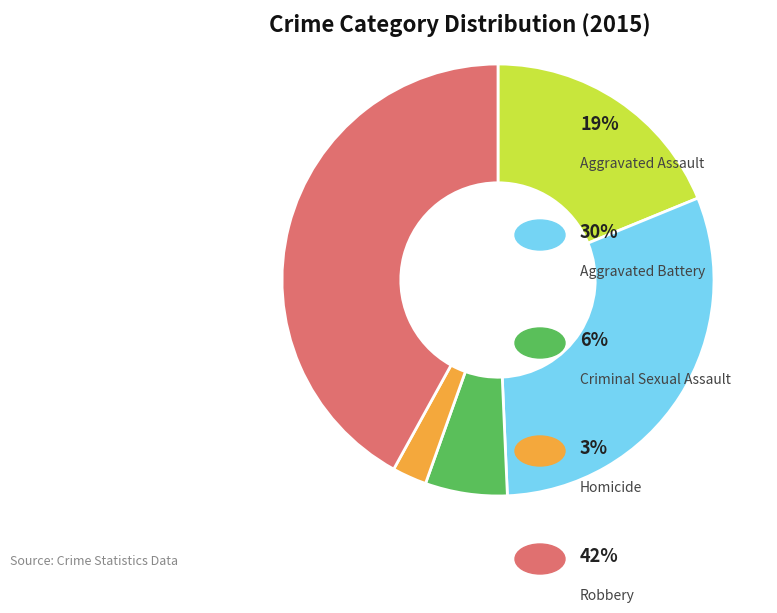

Does any single category account for the majority?

No